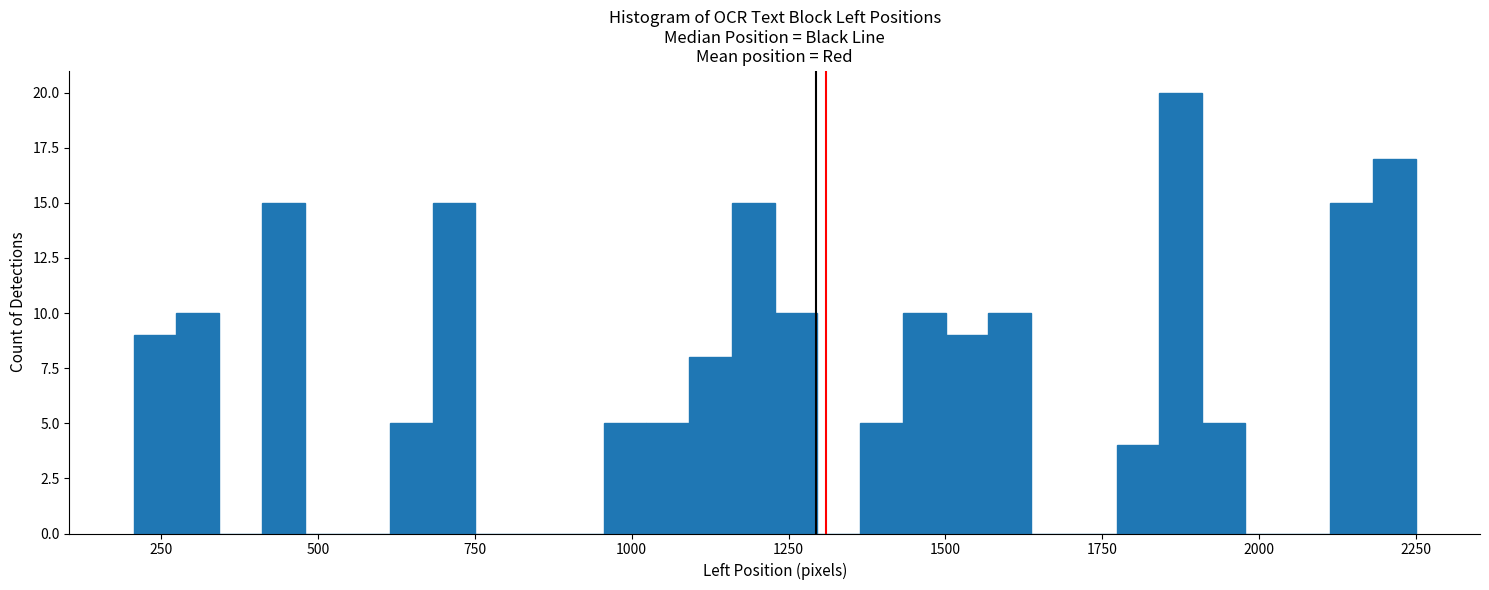

Around what value on the x-axis is the tallest bar? Give the approximate position of its centre, as read against the axis.

1850